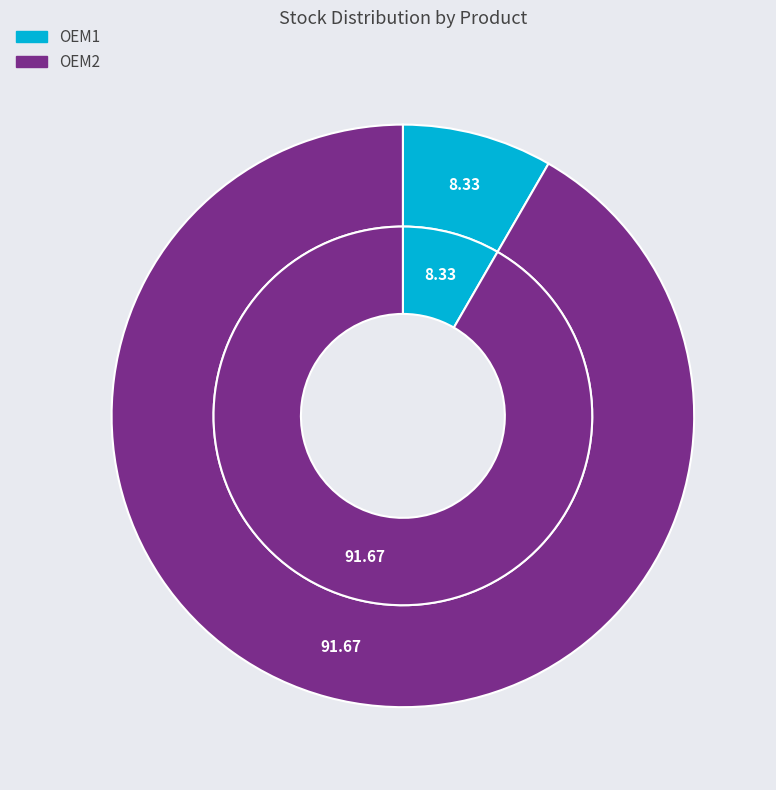

What is the total percentage of OEM1 and OEM2?

100.0%